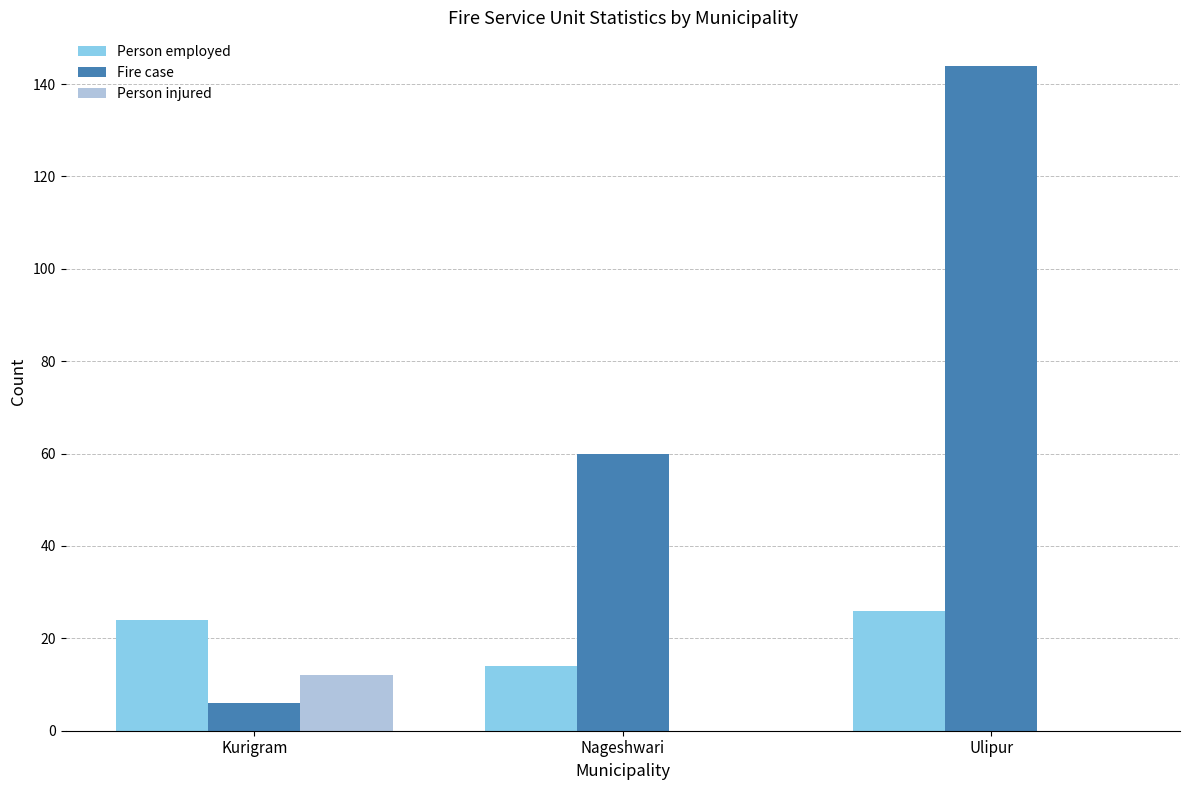

What is the sum of all Person injured values?

12